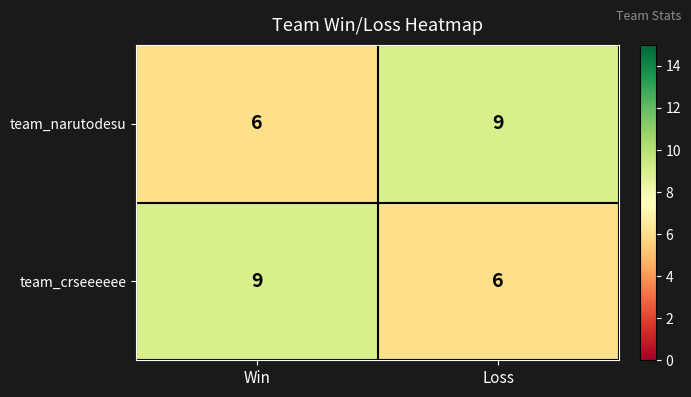

What is the spread (max minus min) of values at Win?

3